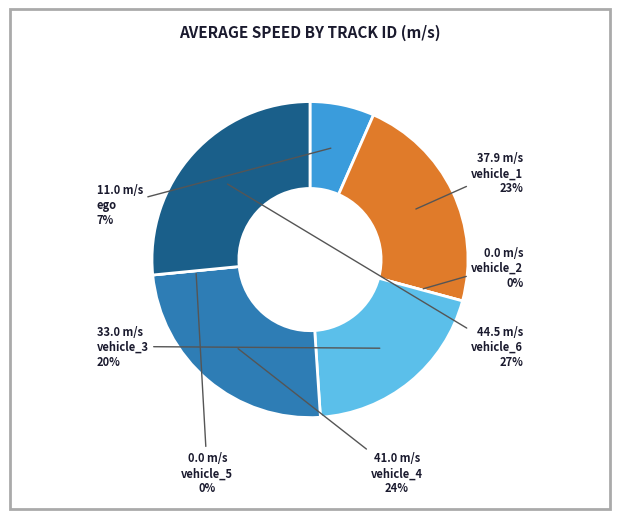

Is it true that vehicle_5 is 0% of the pie?

True